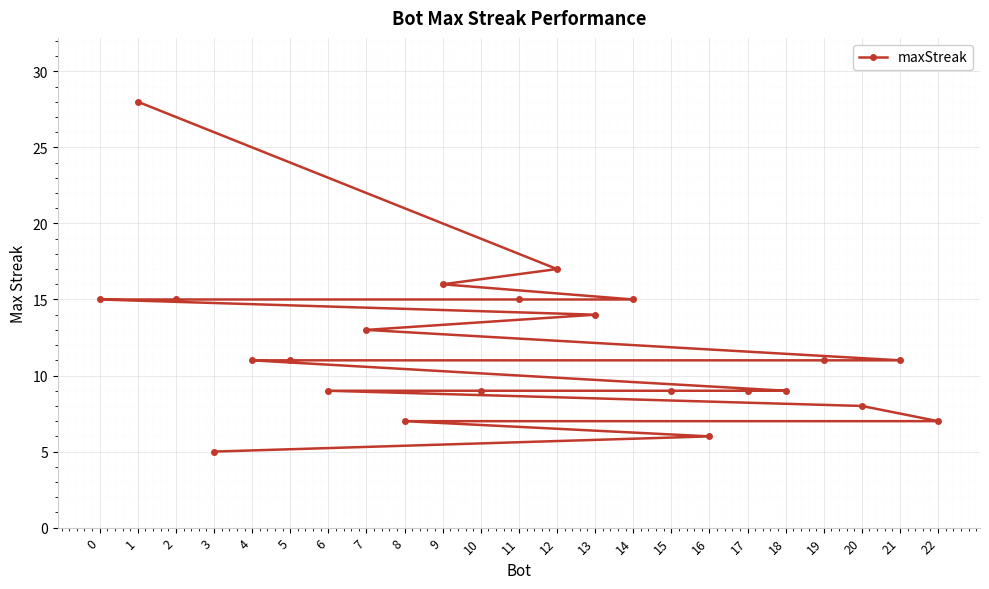

Read the value at 3, to the nearest 5.

5